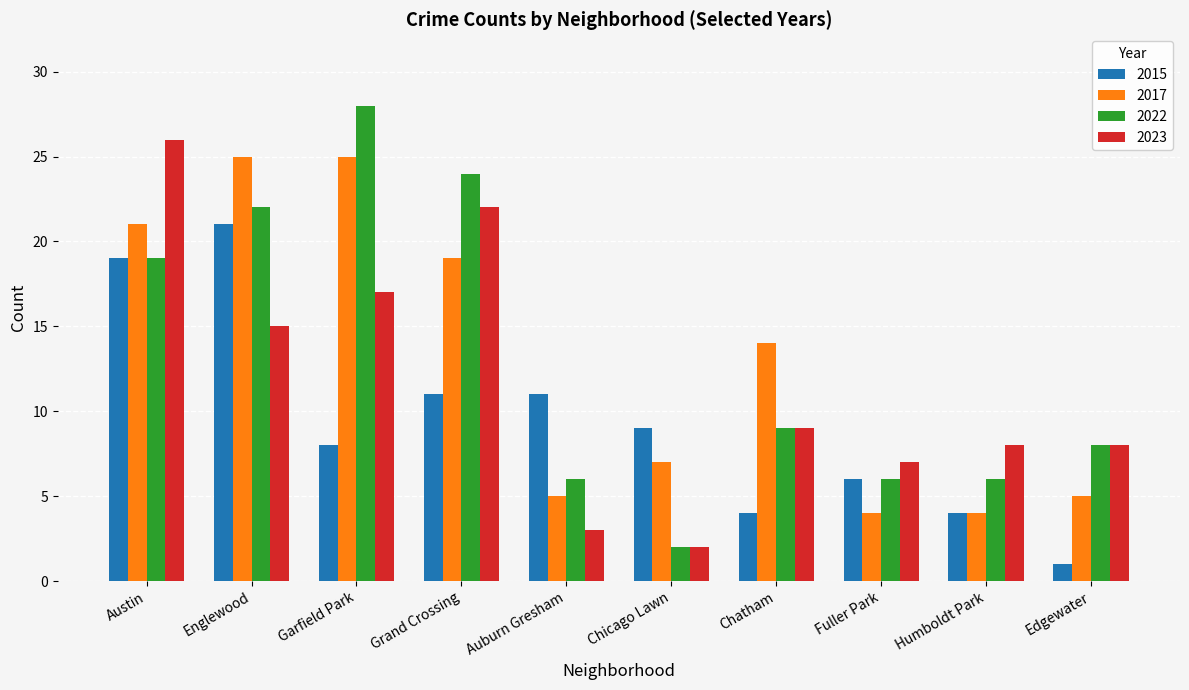

How many bars are there in each group?

4